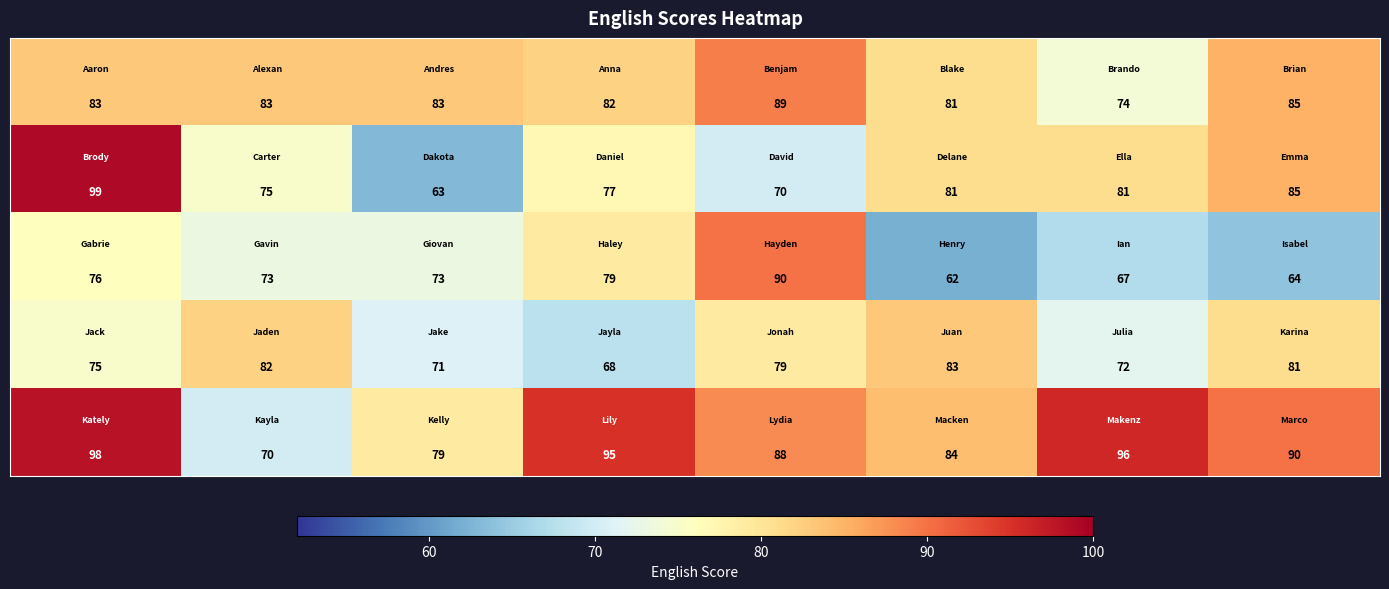

Count the number of data series in this chart.

5